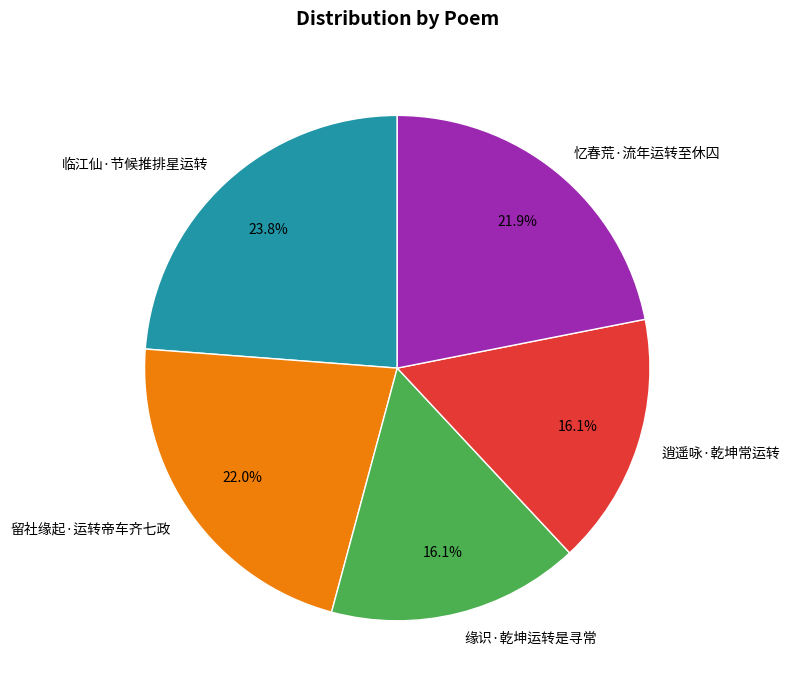

Is 忆春荒·流年运转至休囚 the majority of the pie?

No